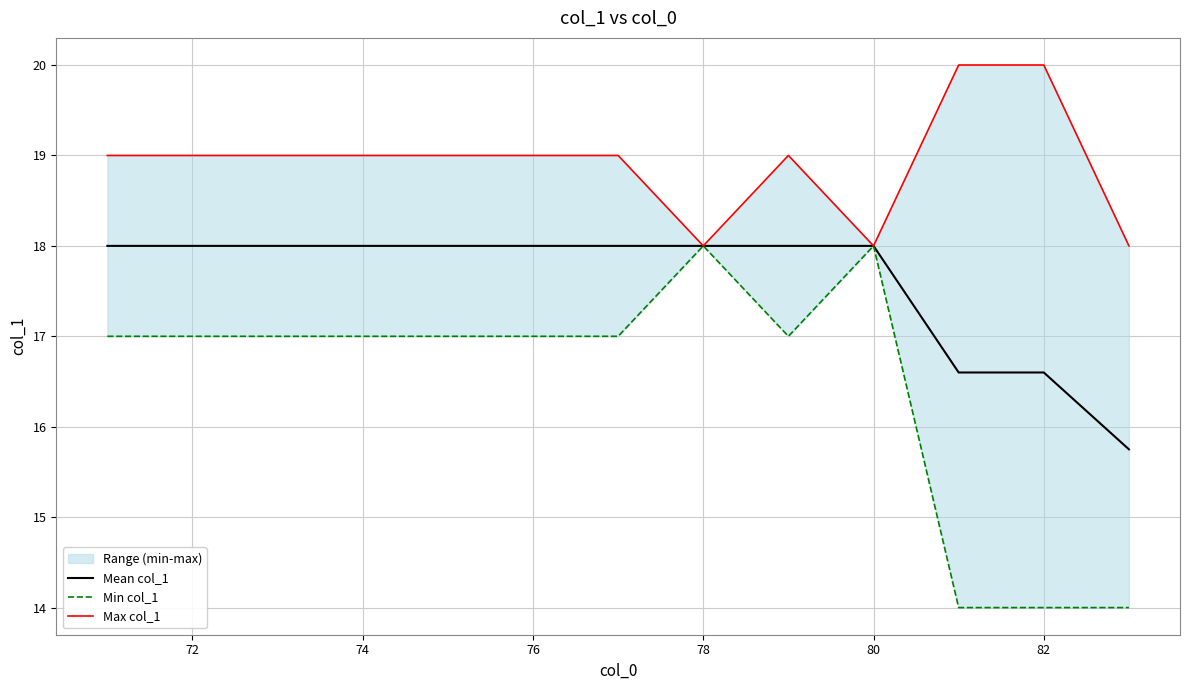

Count the Max col_1 values in the range 19 to 20.

10